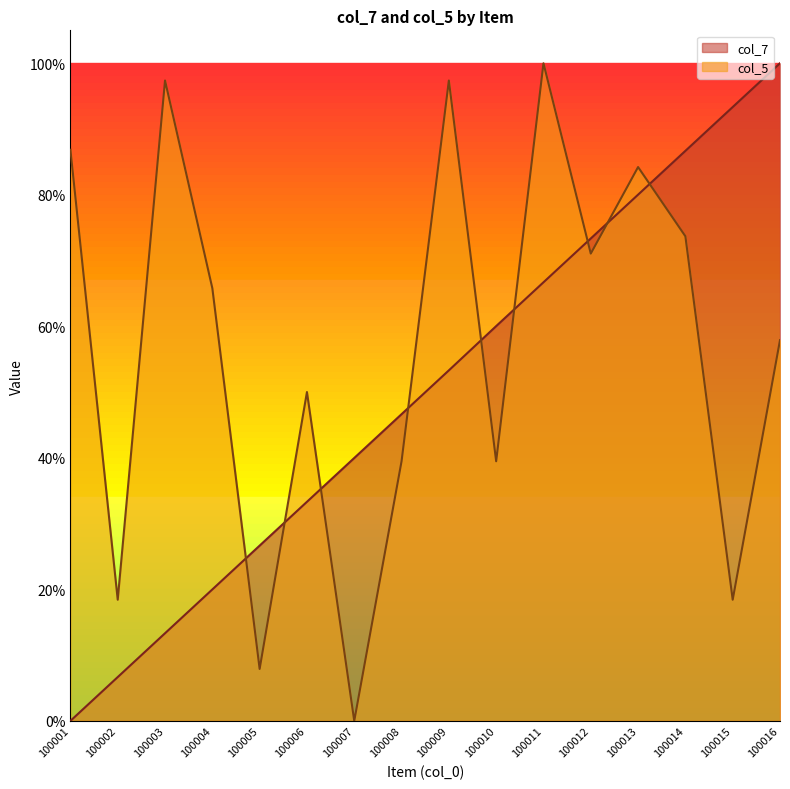

Between 100015 and 100016, which series saw the biggest shift?

col_5